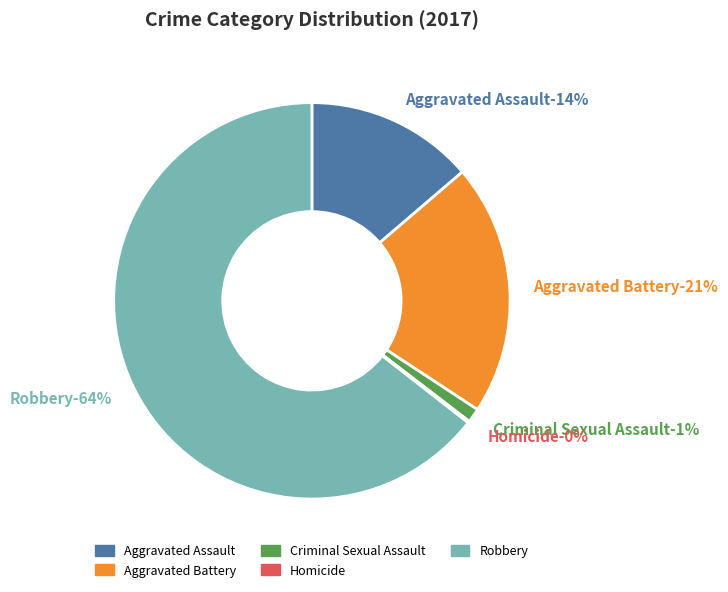

Rank the categories by value from highest to lowest.

Robbery, Aggravated Battery, Aggravated Assault, Criminal Sexual Assault, Homicide